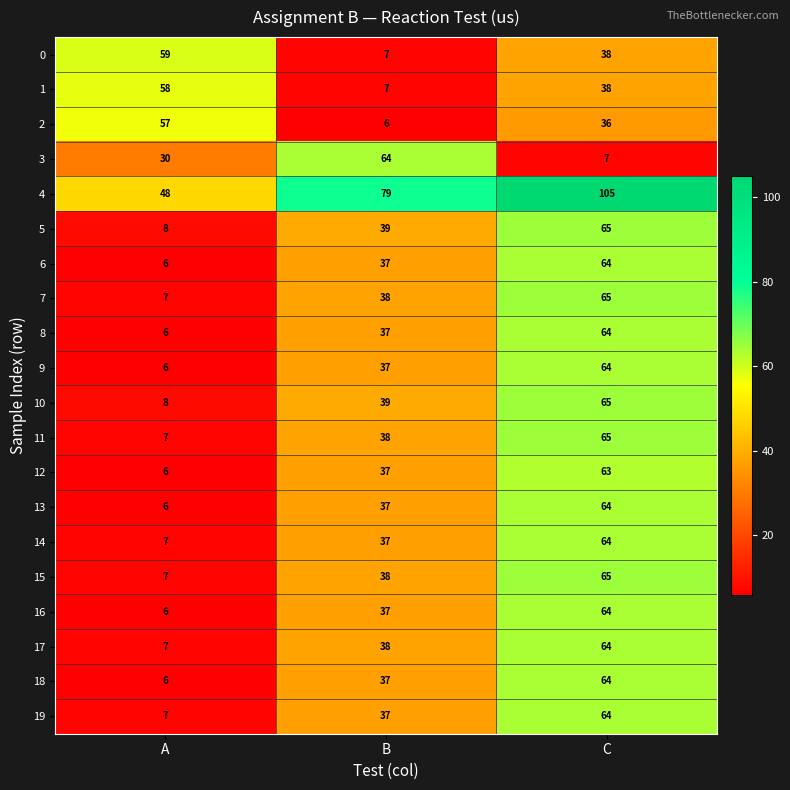

What is the average value of the 19 series?

36